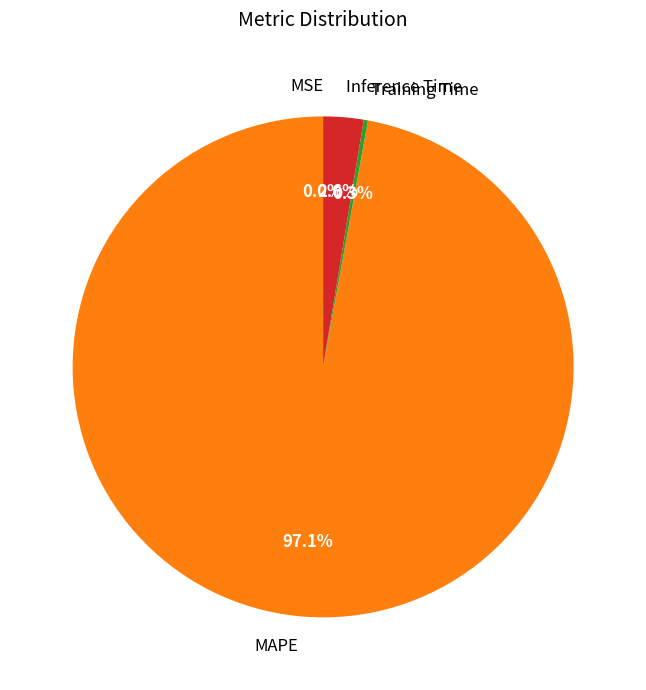

What is the largest slice in the pie chart?

MAPE